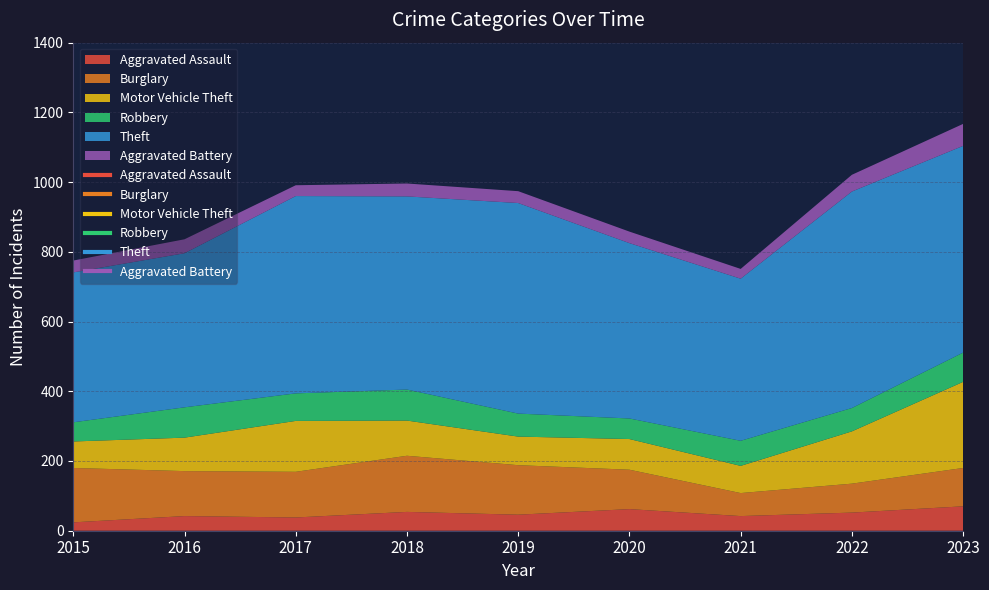

At which category does Aggravated Battery reach its first local peak?

2016